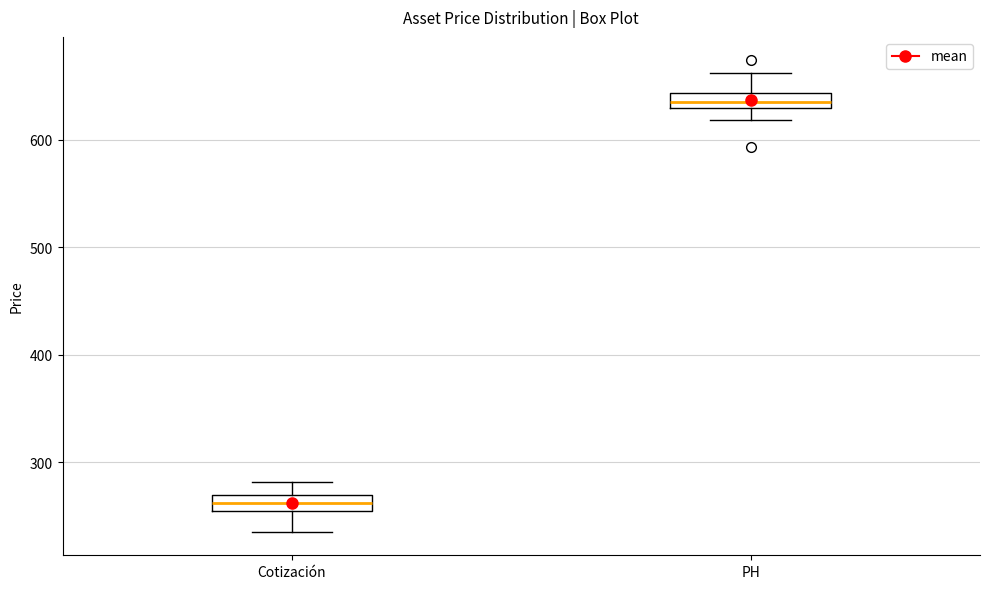

Where does the lower whisker of the box for PH end on the y-axis? The values are not printed on the chart, so give them approximately, as read against the axis.

620